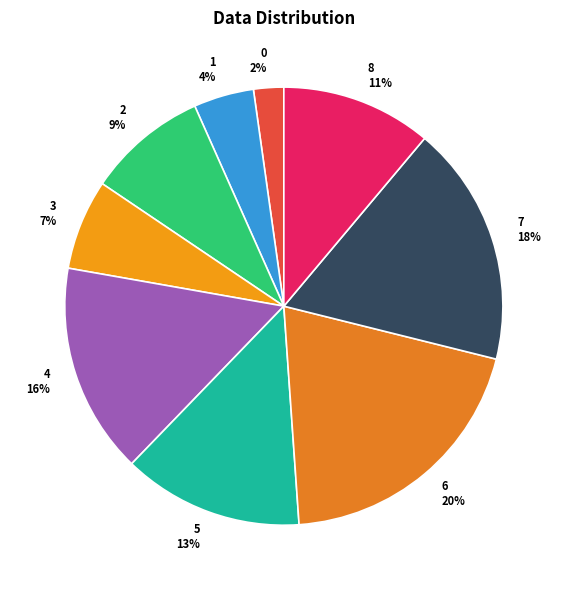

Does any single category account for the majority?

No